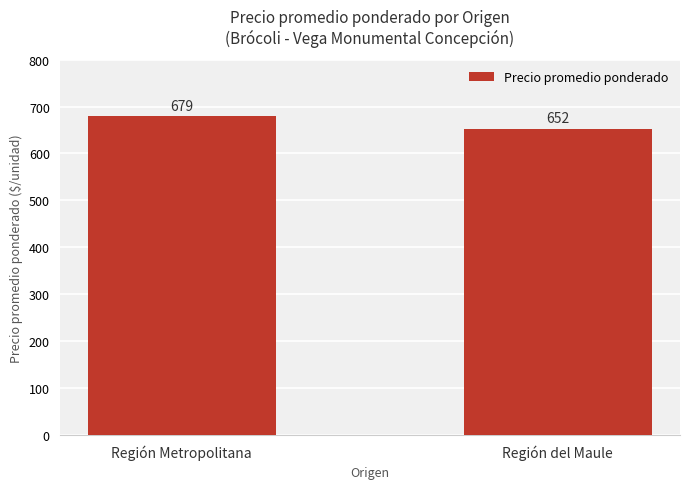

How many series are shown in this chart?

1